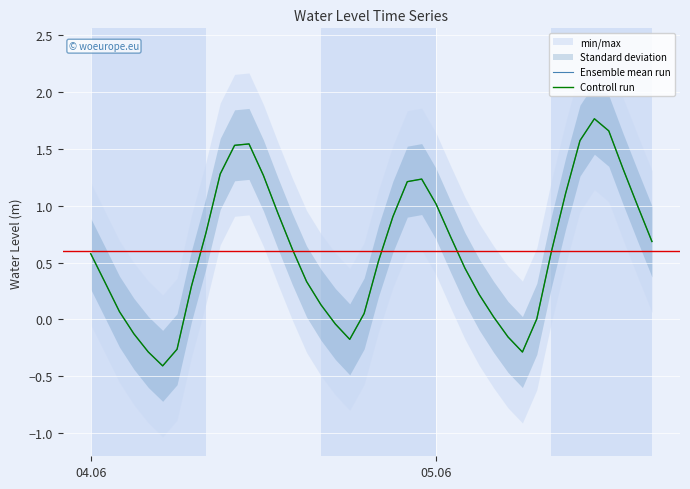

Reading left to right, what are all the values shown in this chart?

Ensemble mean run: 0.6	0.3	0.1	-0.1	-0.3	-0.4	-0.3	0.3	0.8	1.3	1.5	1.5	1.3	0.9	0.6	0.3	0.1	-0.0	-0.2	0.1	0.5	0.9	1.2	1.2	1.0	0.7	0.5	0.2	0.0	-0.2	-0.3	0.0	0.6	1.1	1.6	1.8	1.7	1.3	1.0	0.7
Controll run: 0.6	0.3	0.1	-0.1	-0.3	-0.4	-0.3	0.3	0.8	1.3	1.5	1.5	1.3	0.9	0.6	0.3	0.1	-0.0	-0.2	0.1	0.5	0.9	1.2	1.2	1.0	0.7	0.5	0.2	0.0	-0.2	-0.3	0.0	0.6	1.1	1.6	1.8	1.7	1.3	1.0	0.7